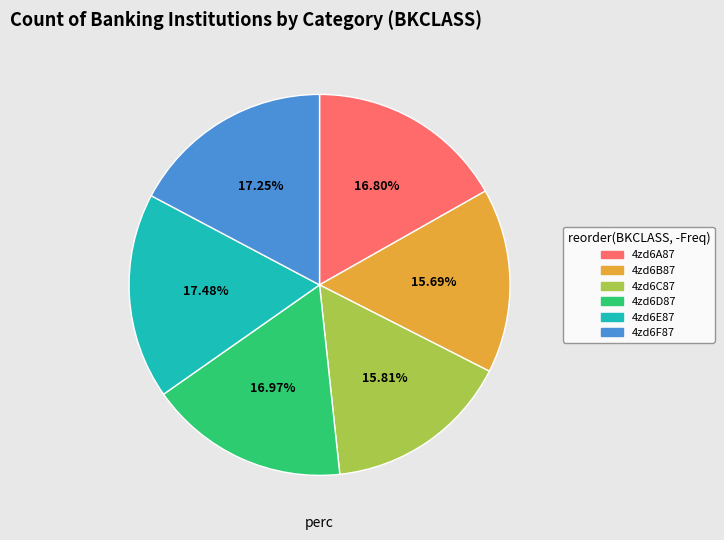

Does 4zd6C87 represent more than half of the total?

No